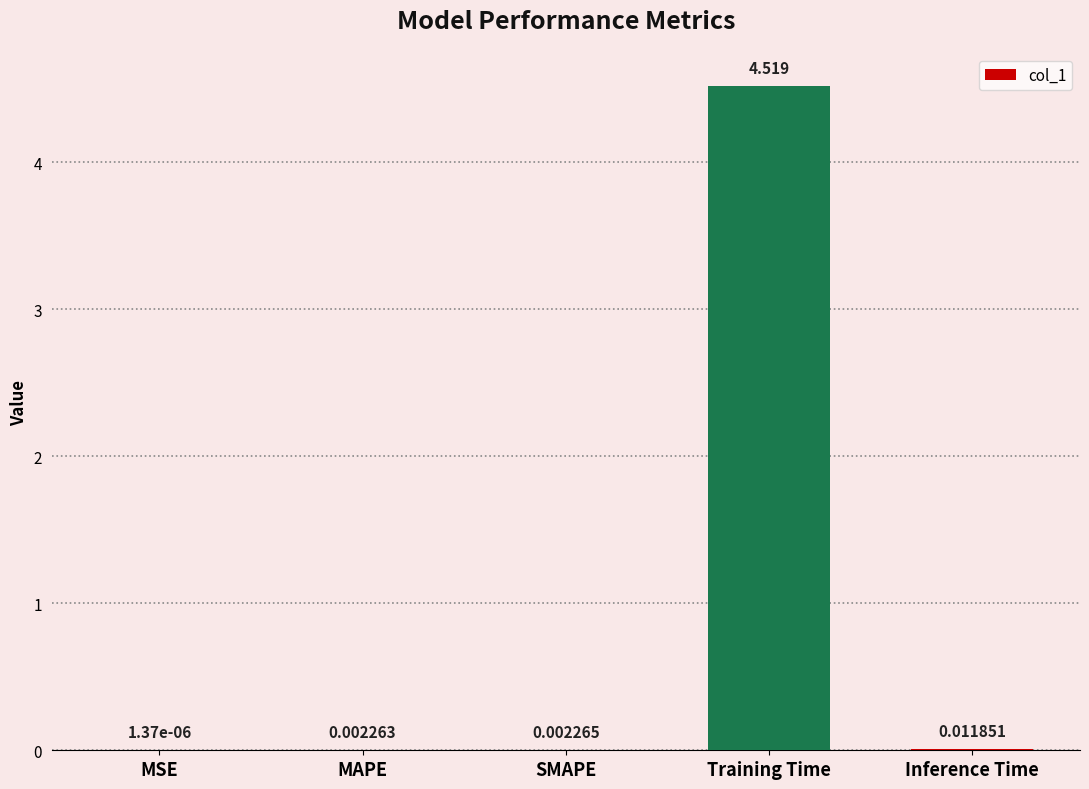

Where is the data nearest to the value 2?

Inference Time